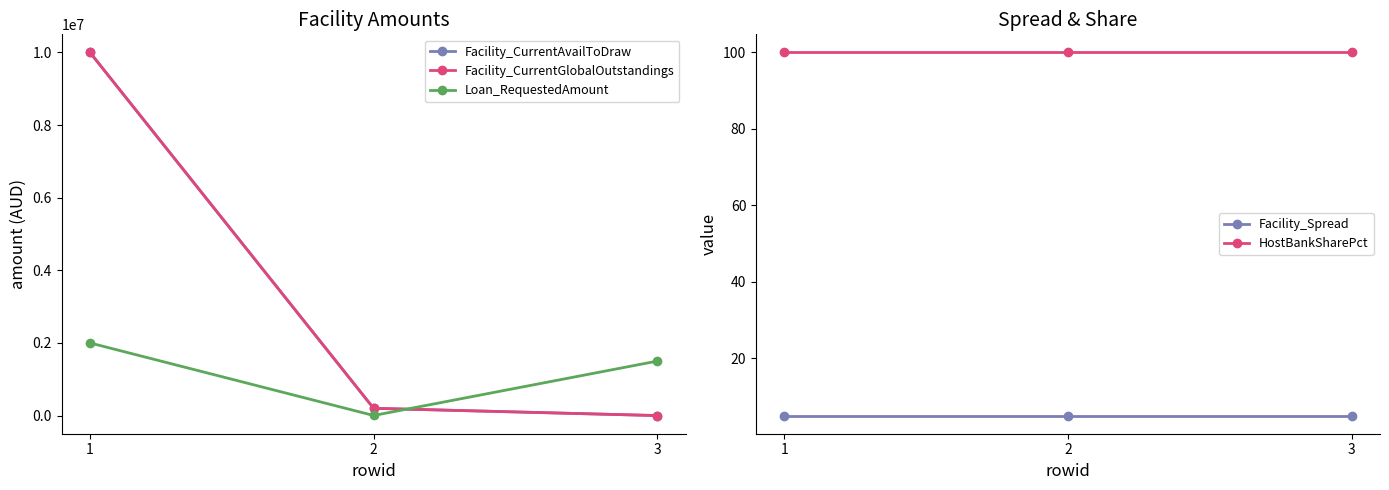

Reading left to right, what are all the values shown in this chart?

Facility_CurrentAvailToDraw: 1=10000000	2=200000	3=0
Facility_CurrentGlobalOutstandings: 1=10000000	2=200000	3=0
Loan_RequestedAmount: 1=2000000	2=2000	3=1500000
Facility_Spread: 1=5	2=5	3=5
HostBankSharePct: 1=100	2=100	3=100